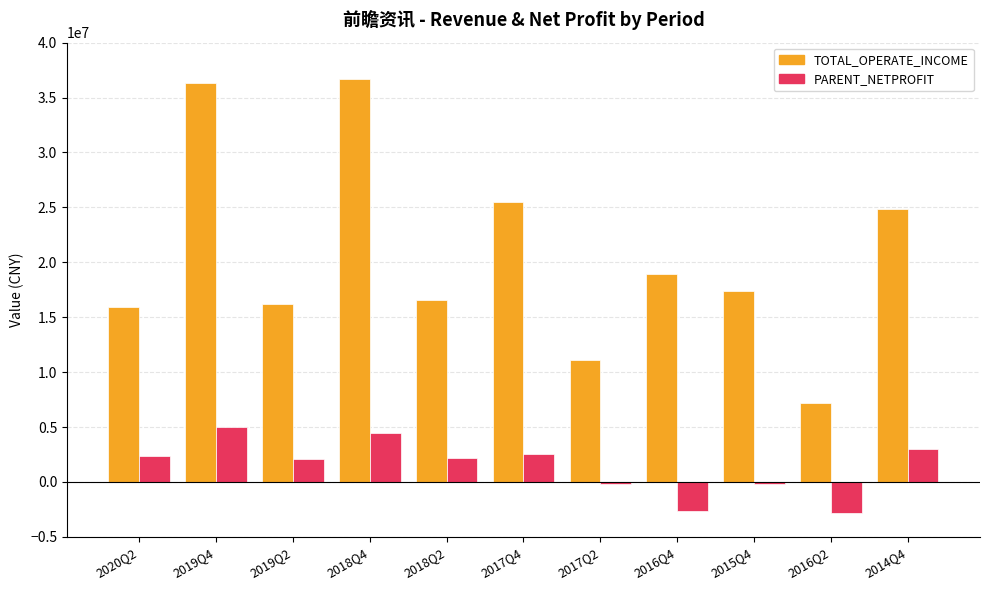

At 2016Q4, list the series in order from smallest to largest.

PARENT_NETPROFIT, TOTAL_OPERATE_INCOME